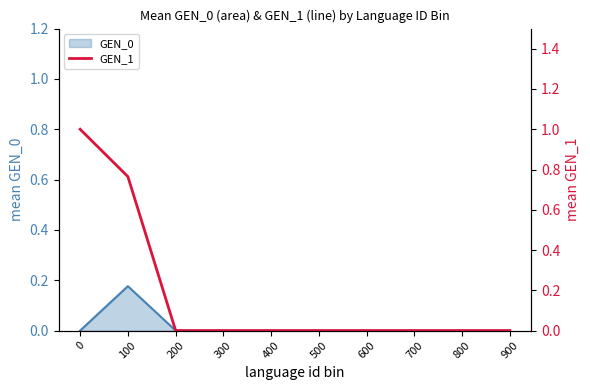

How many values are above zero?

2